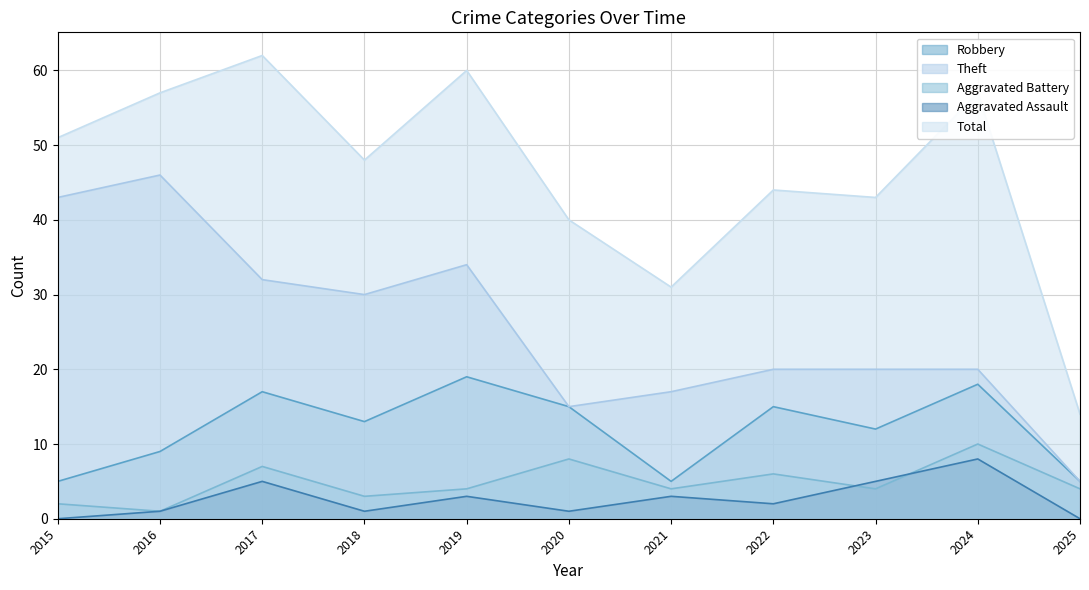

True or false: Aggravated Assault and Robbery cross at least once.

False